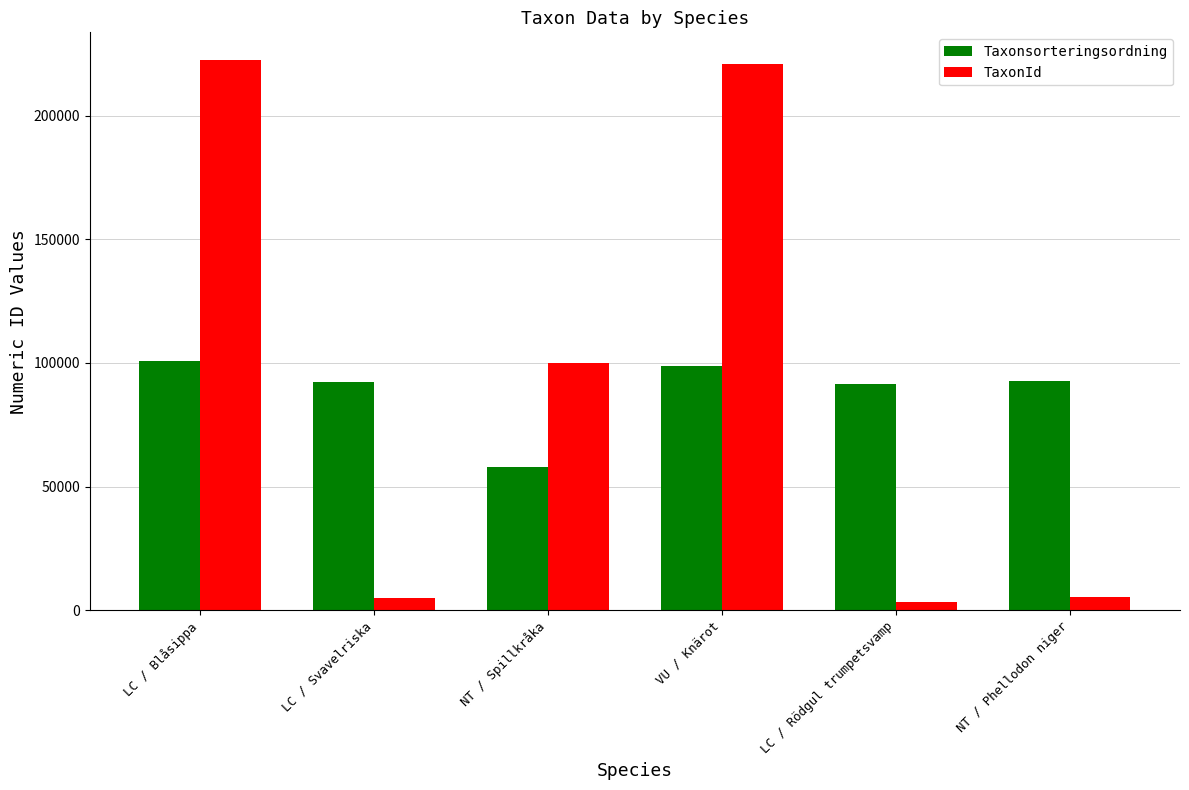

How many bars are there in each group?

2